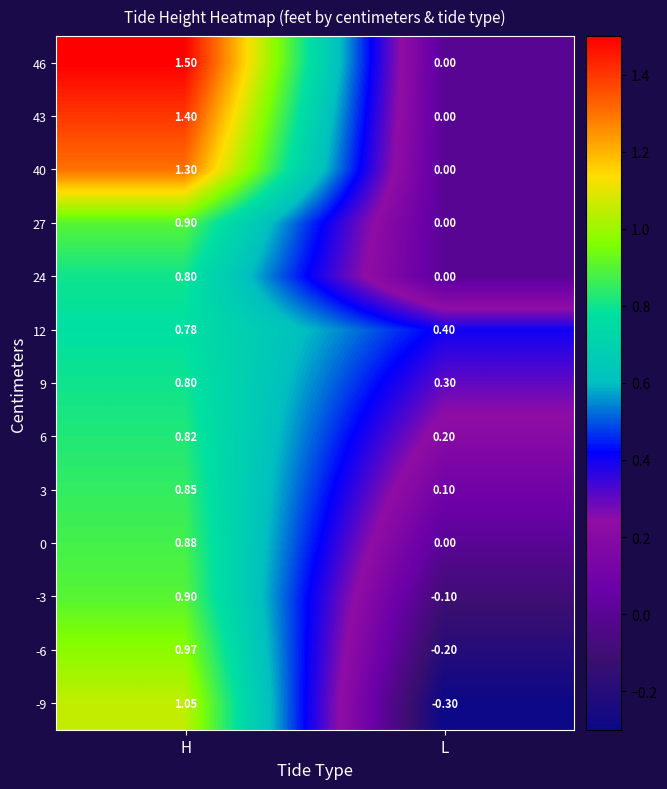

Rank the categories by 0 value from lowest to highest.

L, H